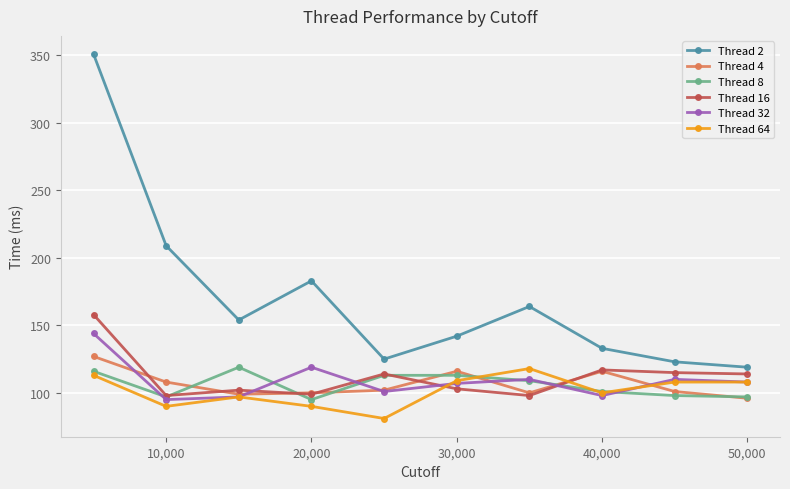

Which series ends up on top after the final intersection of Thread 32 and Thread 4?

Thread 32